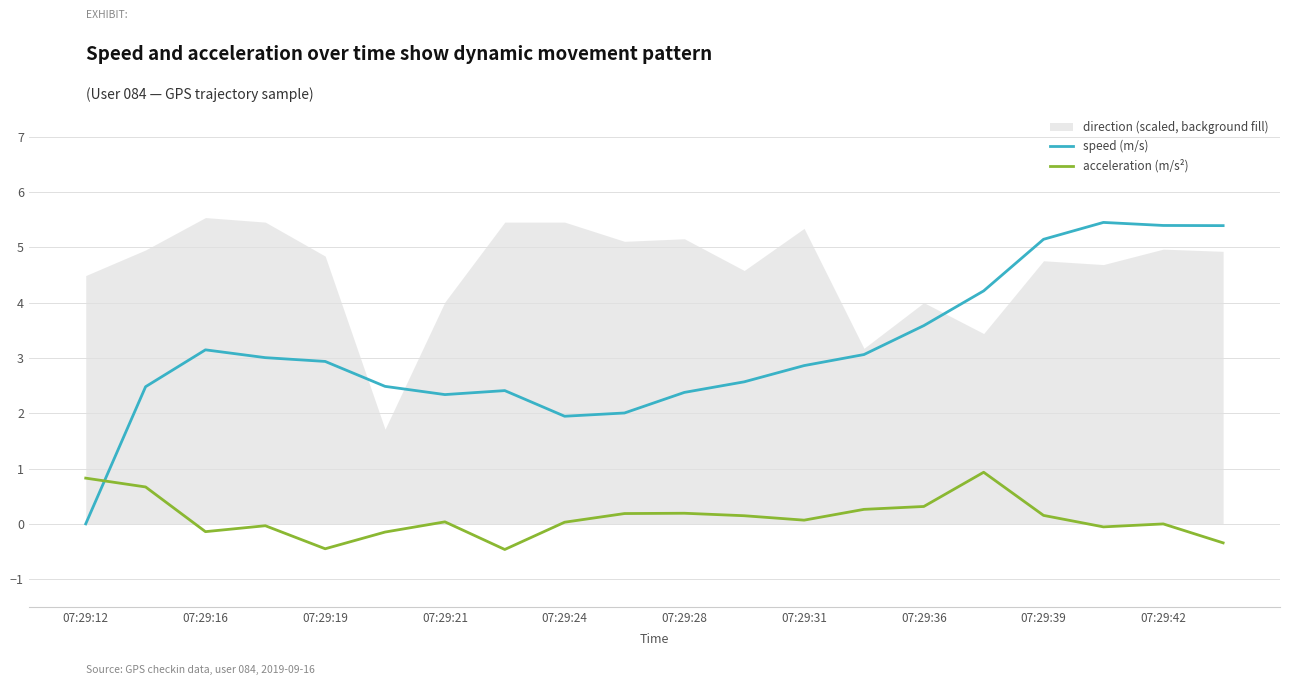

The acceleration (m/s²) series shows 0.0 at 07:29:21. True or false?

True